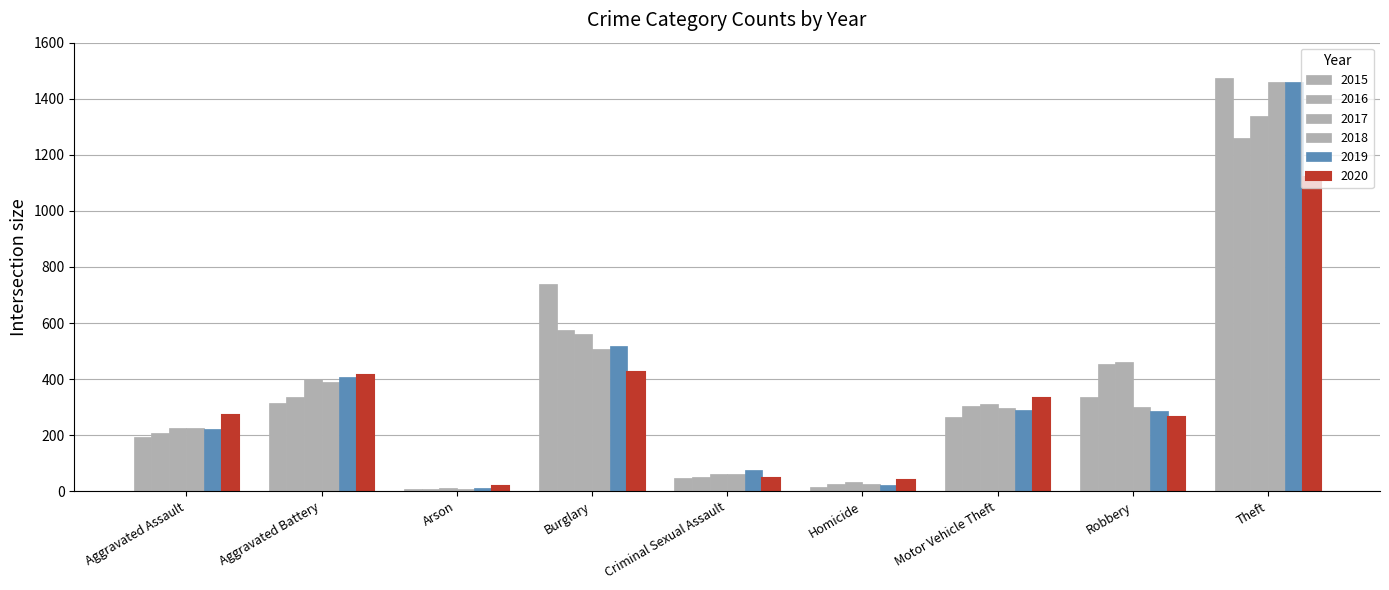

What is the difference between the highest and lowest values at Homicide?

26